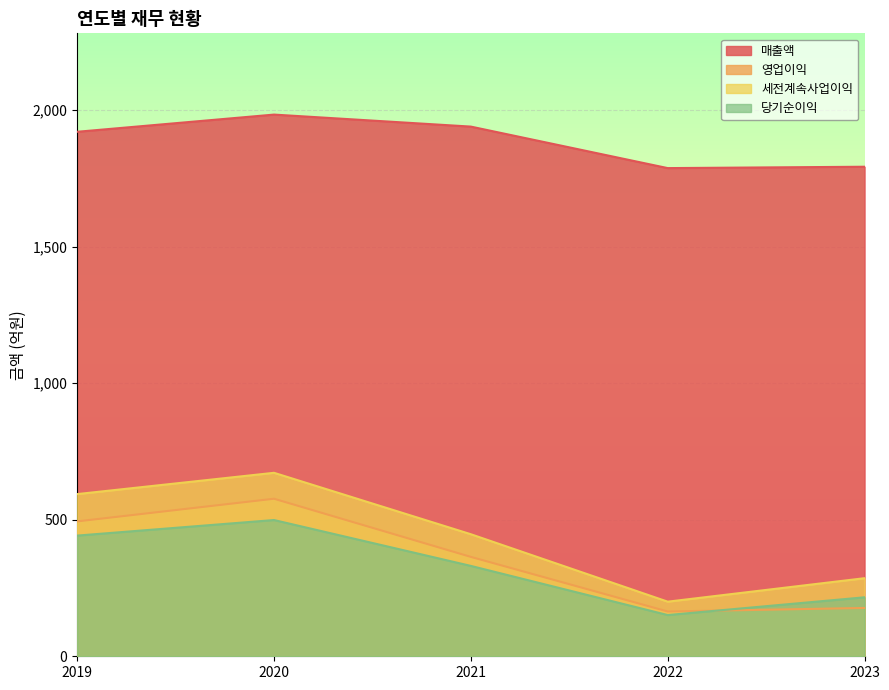

Where does the 영업이익 series first go above 364?

2019